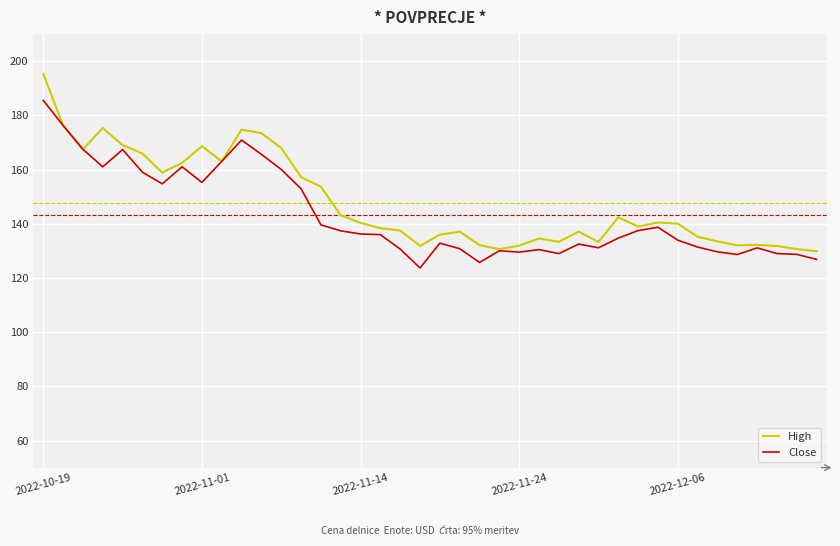

Count the number of data series in this chart.

2